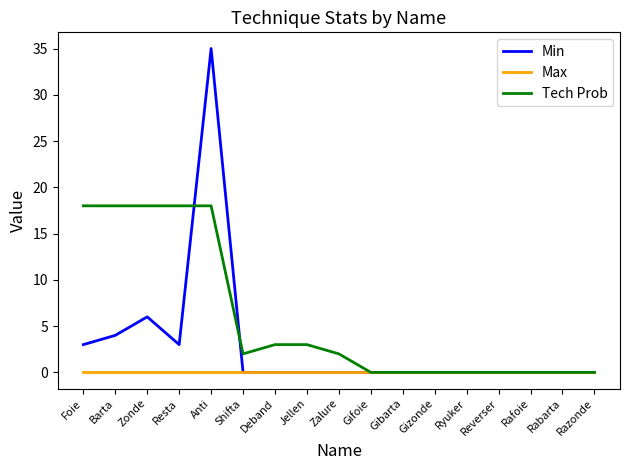

Reading left to right, extract all data points from this chart.

Min: 3	4	6	3	35	0	0	0	0	0	0	0	0	0	0	0	0
Max: 0	0	0	0	0	0	0	0	0	0	0	0	0	0	0	0	0
Tech Prob: 18	18	18	18	18	2	3	3	2	0	0	0	0	0	0	0	0